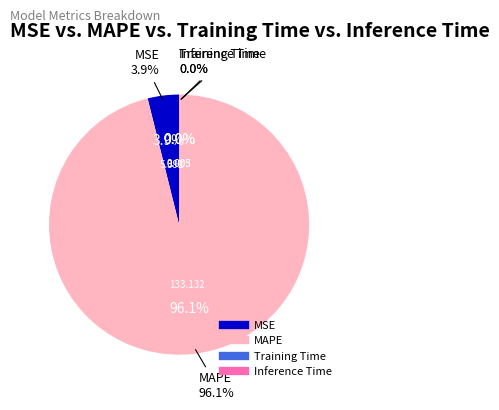

What percentage is the MSE slice, to the nearest percent?

4%